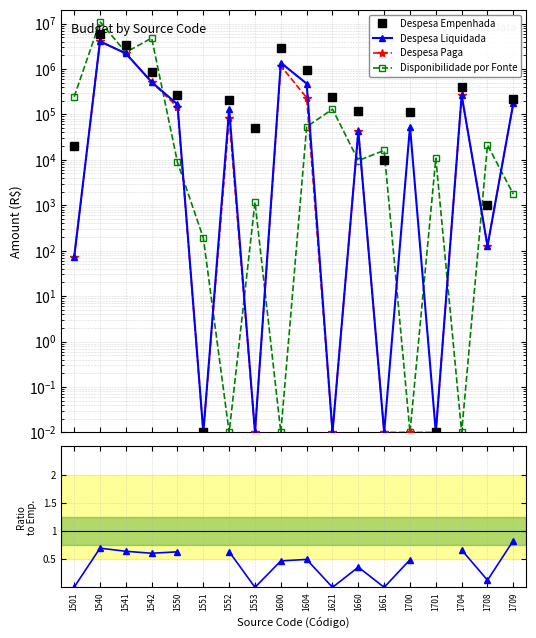

How many interior local peaks does the Despesa Empenhada series have?

5